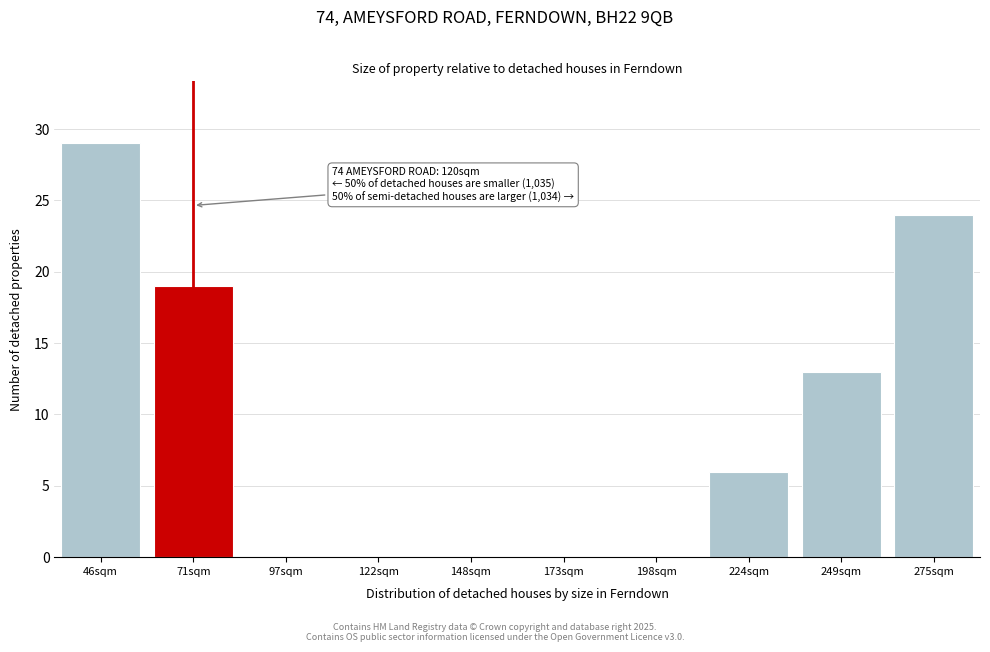

Reading left to right, list all the values displayed in this chart.

46sqm=29	71sqm=19	97sqm=0	122sqm=0	148sqm=0	173sqm=0	198sqm=0	224sqm=6	249sqm=13	275sqm=24